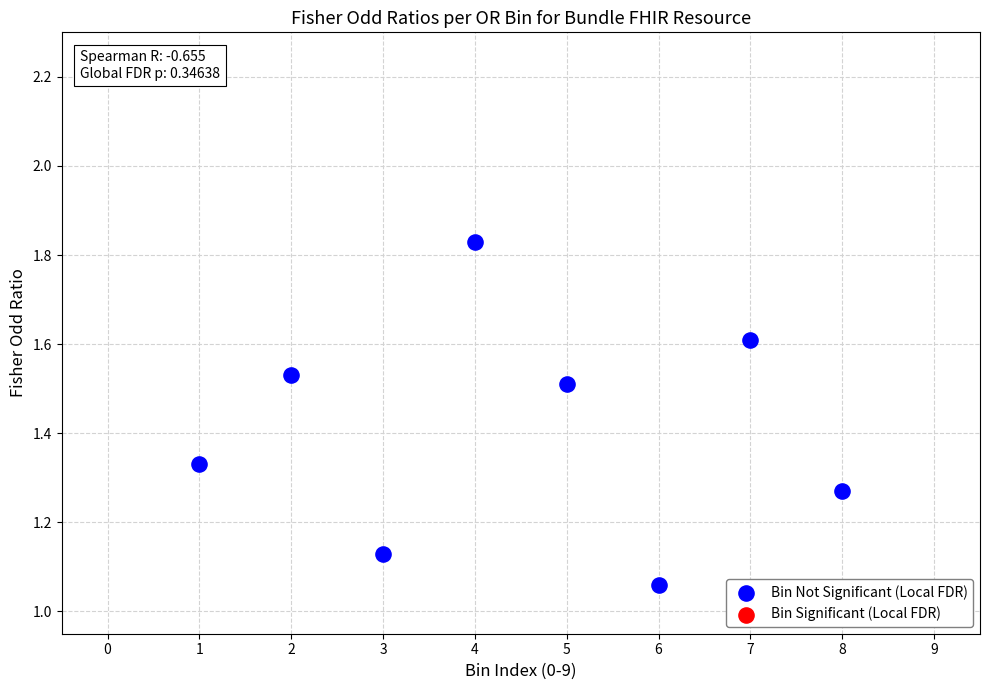

What is the average X value?

4.5